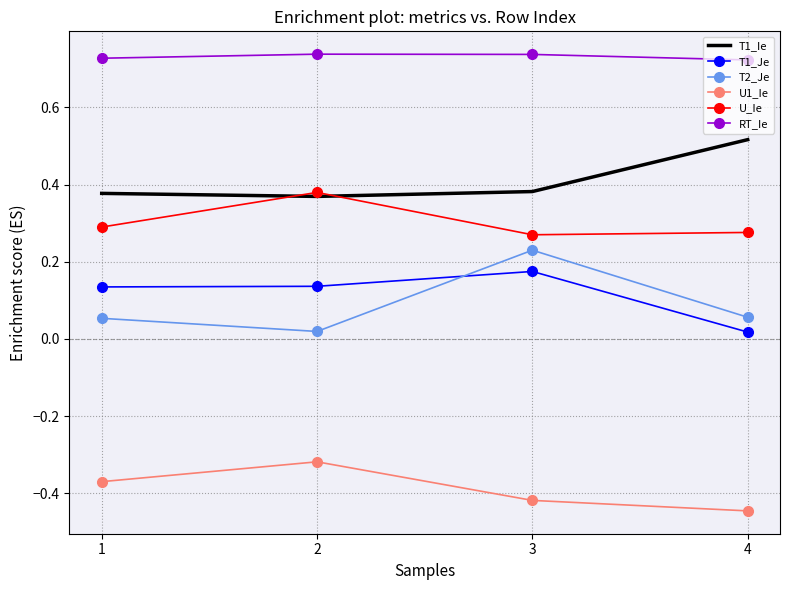

What are all the series names shown in the legend?

T1_Ie, T1_Je, T2_Je, U1_Ie, U_Ie, RT_Ie